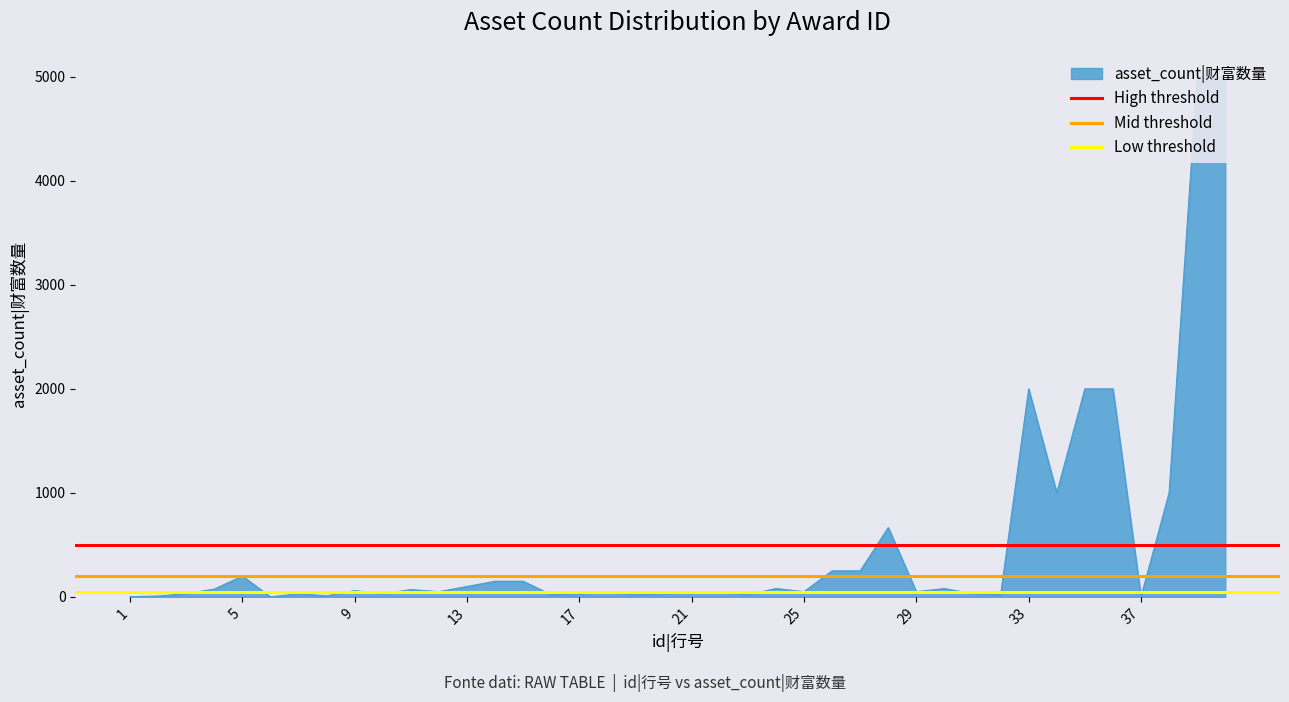

Between 5 and 1, which is larger?

5